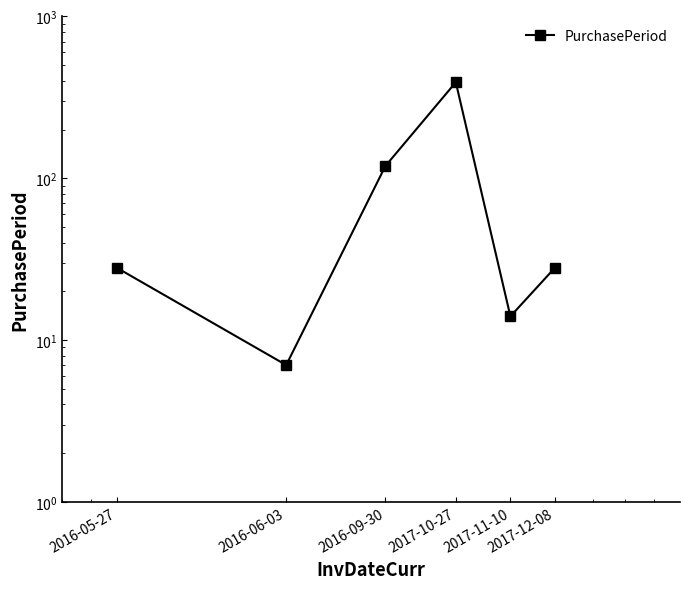

The value at 2017-10-27 is 145. True or false?

False